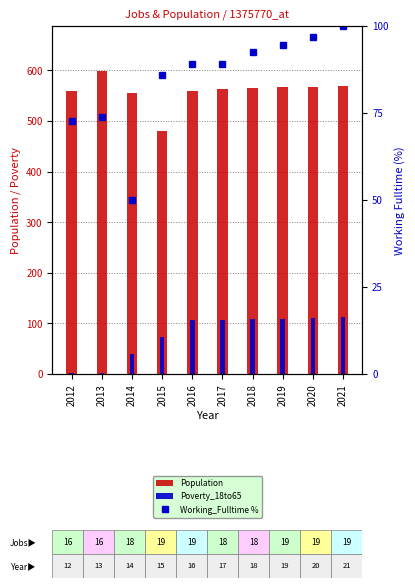

At 2017, list the series in order from smallest to largest.

Working_Fulltime %, Poverty_18to65, Population